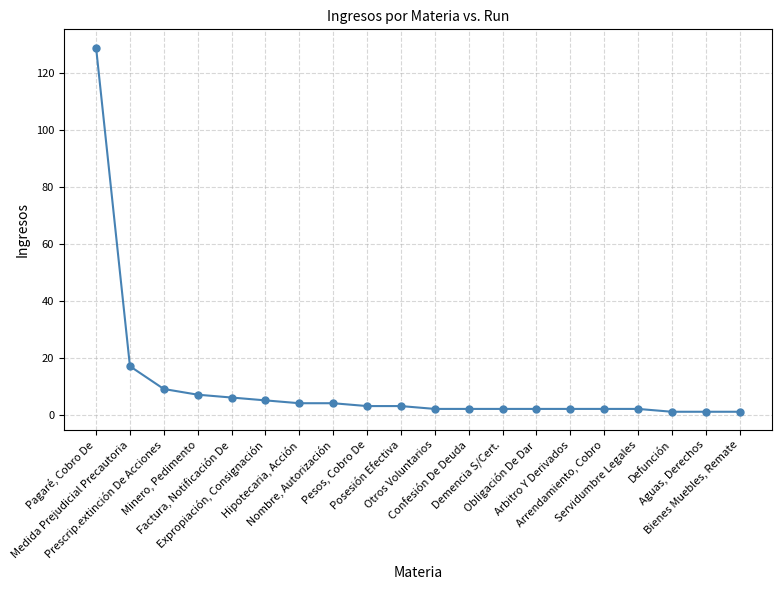

The value at Confesión De Deuda is 2. True or false?

True